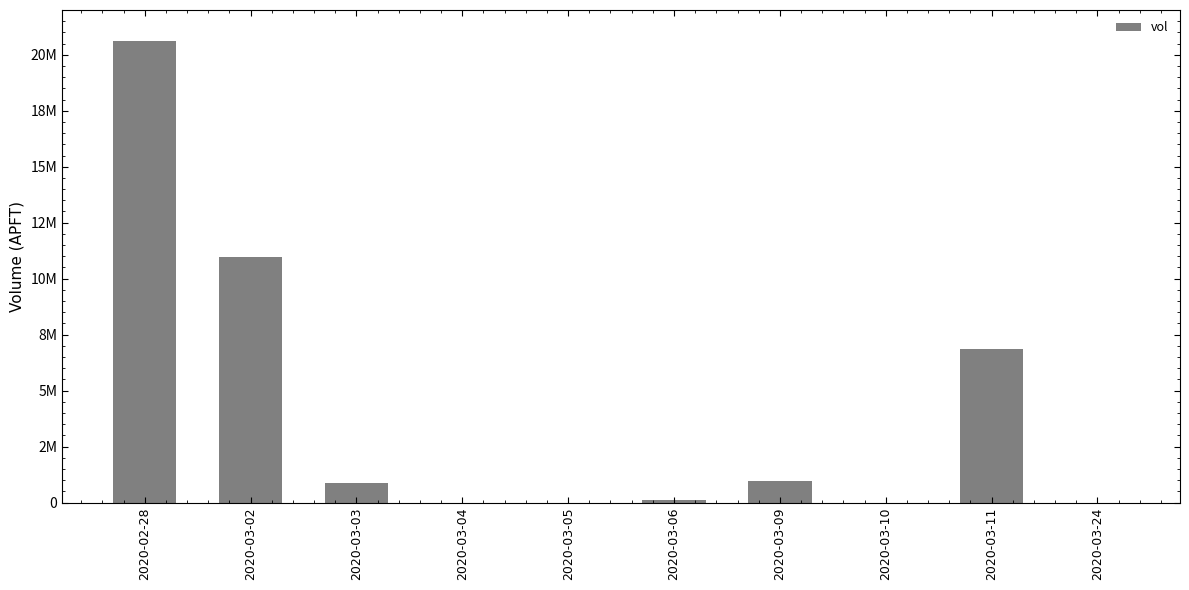

How many positive values are there?

6